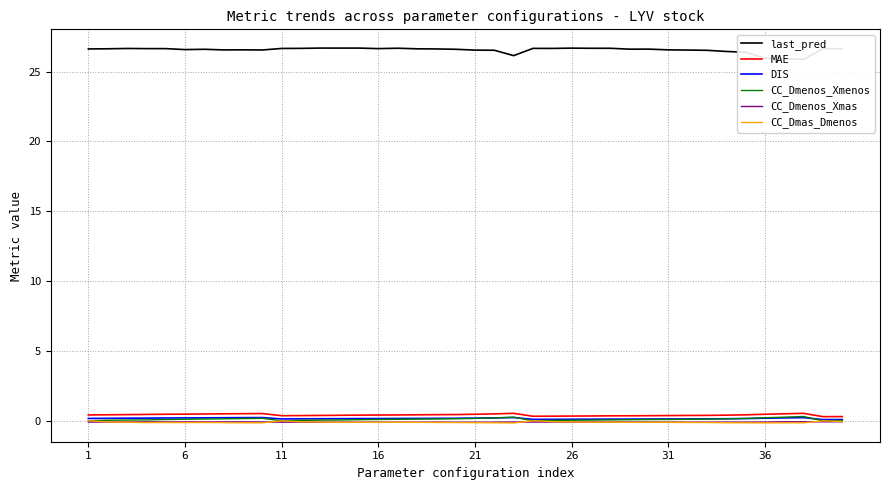

What is the sum of all CC_Dmenos_Xmenos values?

4.5